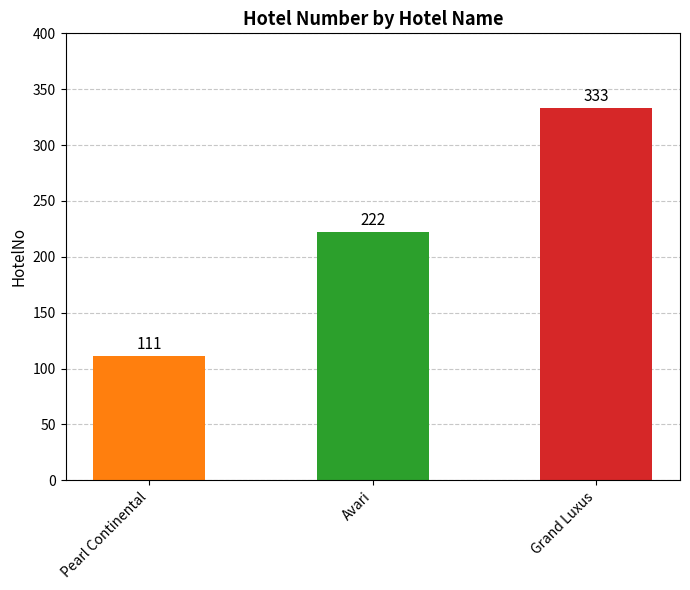

What is the approximate value at Grand Luxus, to the nearest 5?

335